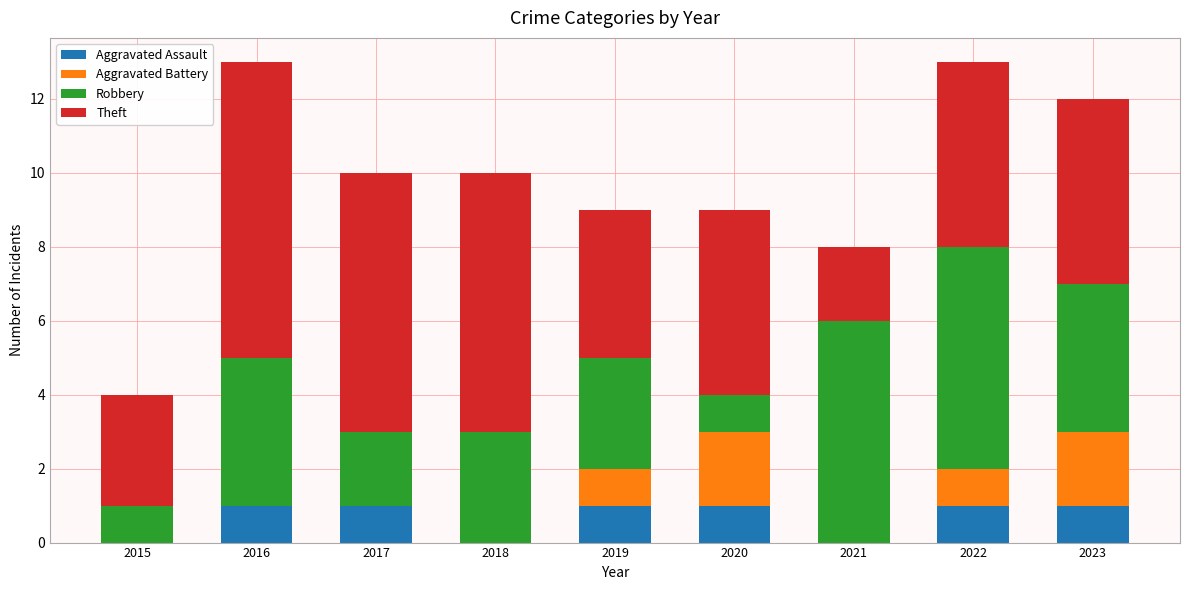

The value of Aggravated Assault at 2017 is 1. True or false?

True